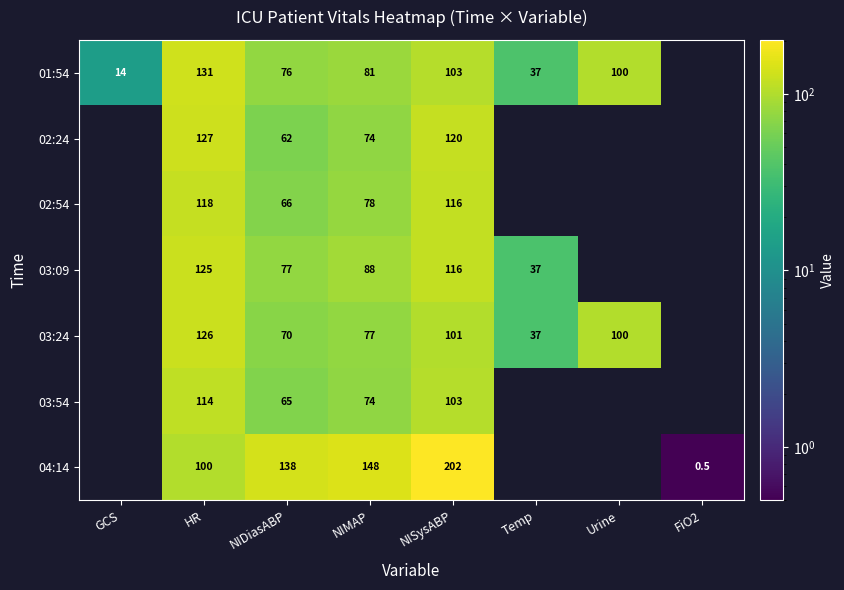

What is the spread (max minus min) of values at HR?

31.0